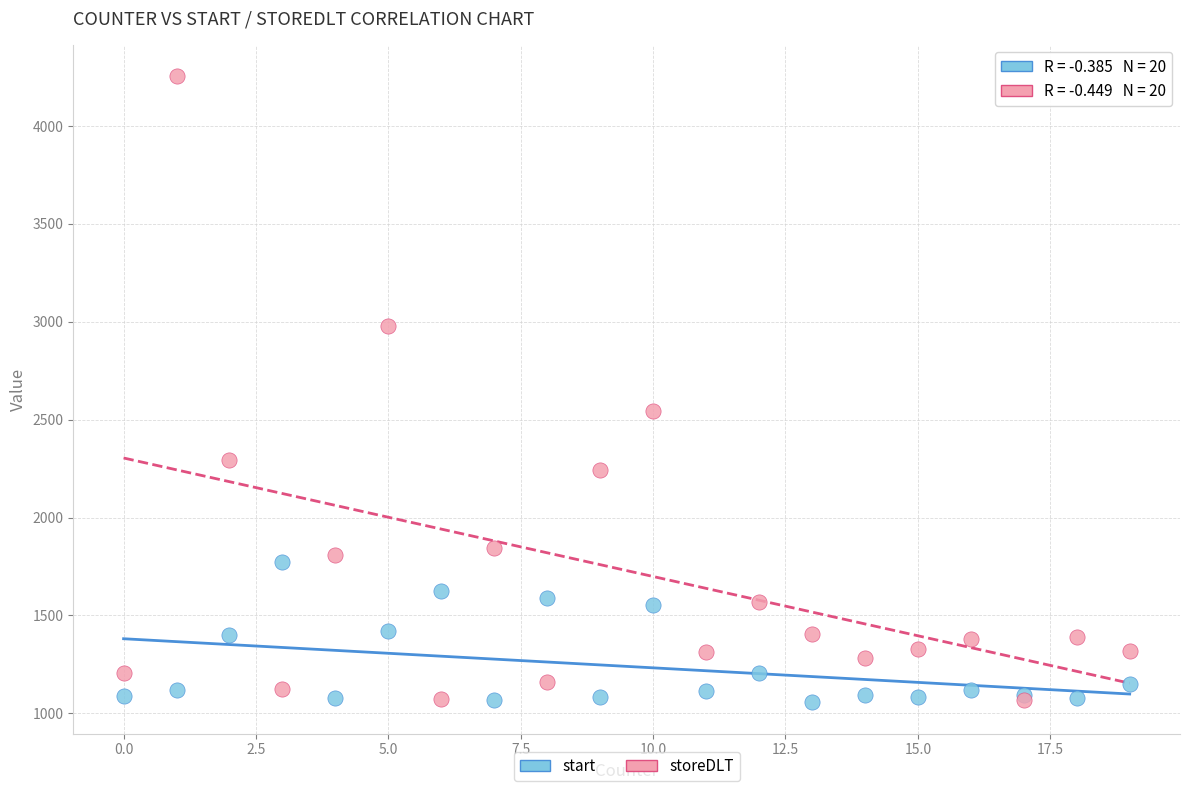

Across all series, what Y value is closest to 2656?

2544